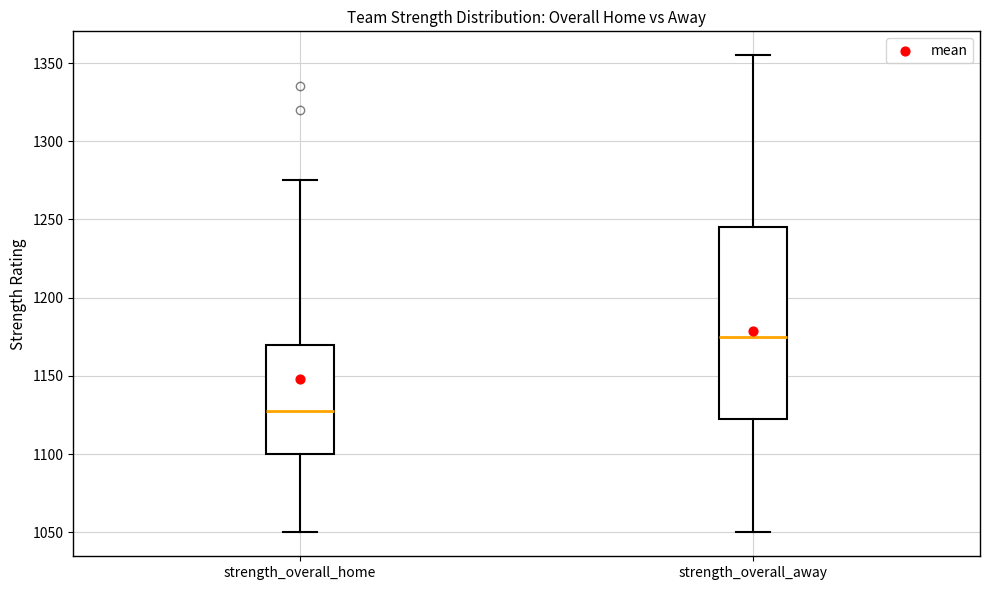

Reading left to right, read every box against the y-axis: the position of its median line, the range the box covers, and the ends of its whiskers. The values are not printed on the chart, so give them approximately, as read against the axis.

strength_overall_home: median 1130, box 1100 to 1170, whiskers 1050 to 1275
strength_overall_away: median 1175, box 1125 to 1245, whiskers 1050 to 1355